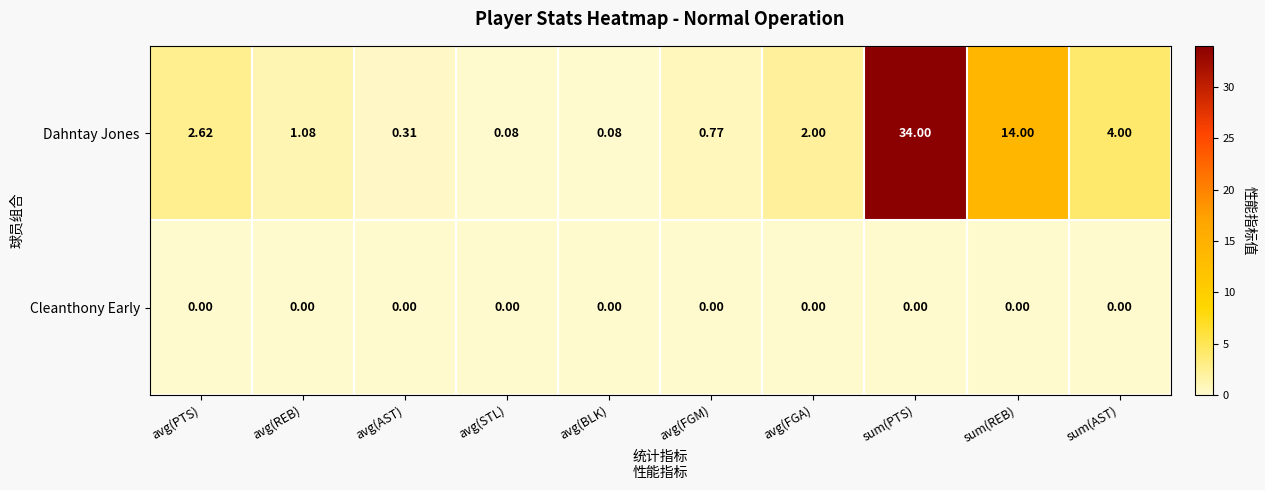

Is the value of Dahntay Jones at avg(AST) greater than the value of Cleanthony Early at avg(AST)?

Yes